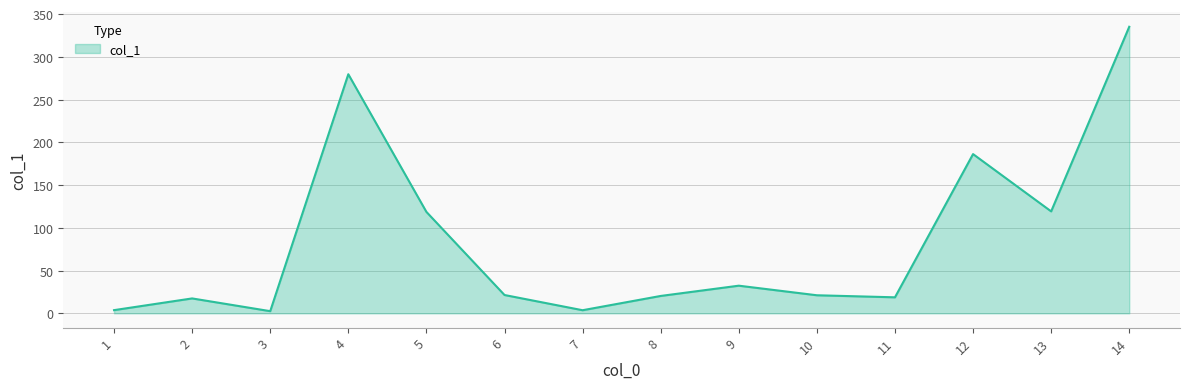

What is the difference between the maximum and minimum values?

332.6